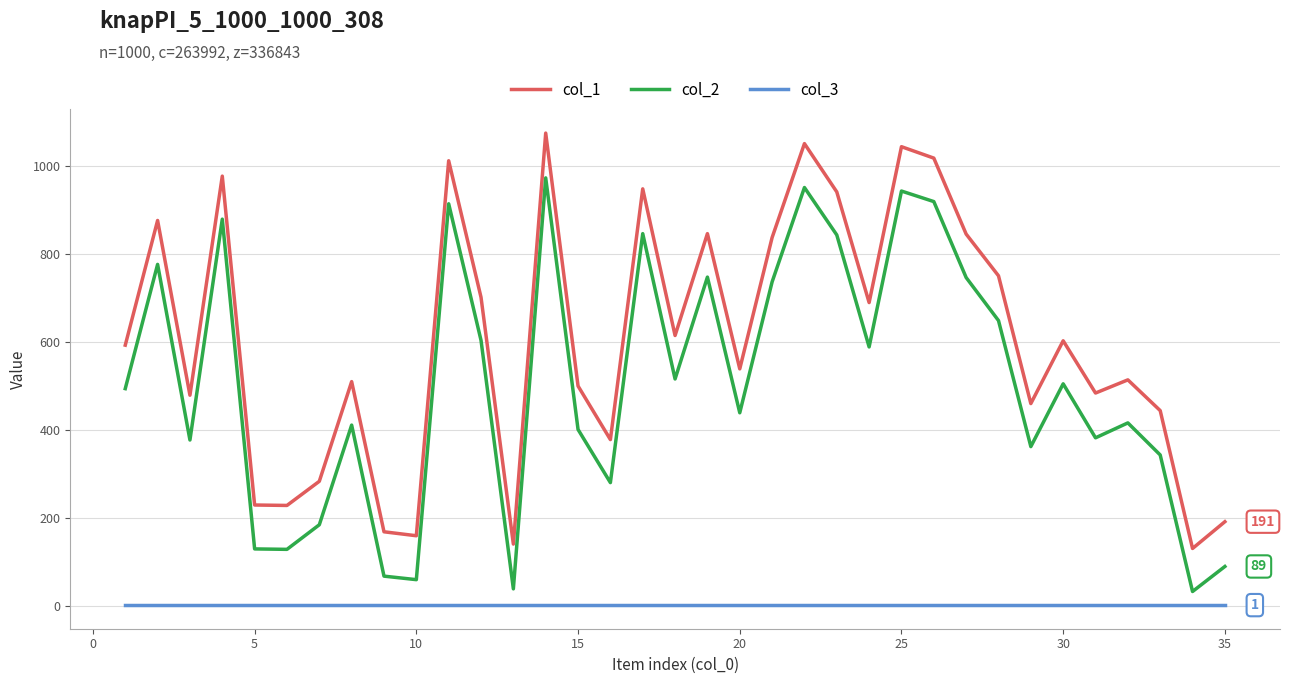

How many interior local peaks does the col_2 series have?

11